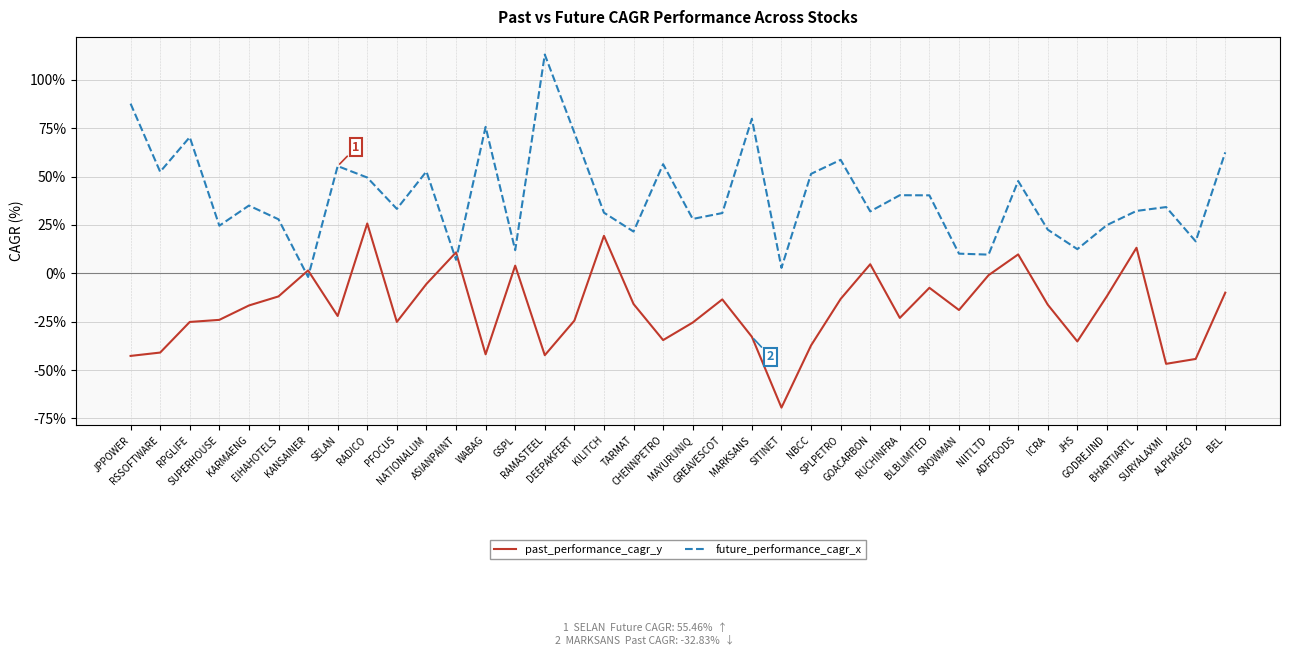

Rank the series by their maximum value, from highest to lowest.

future_performance_cagr_x, past_performance_cagr_y